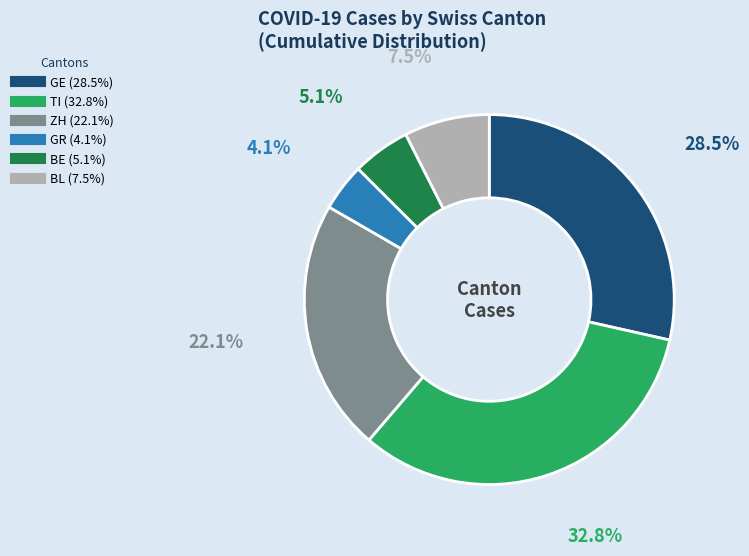

Is the sum of TI and ZH greater than half?

Yes